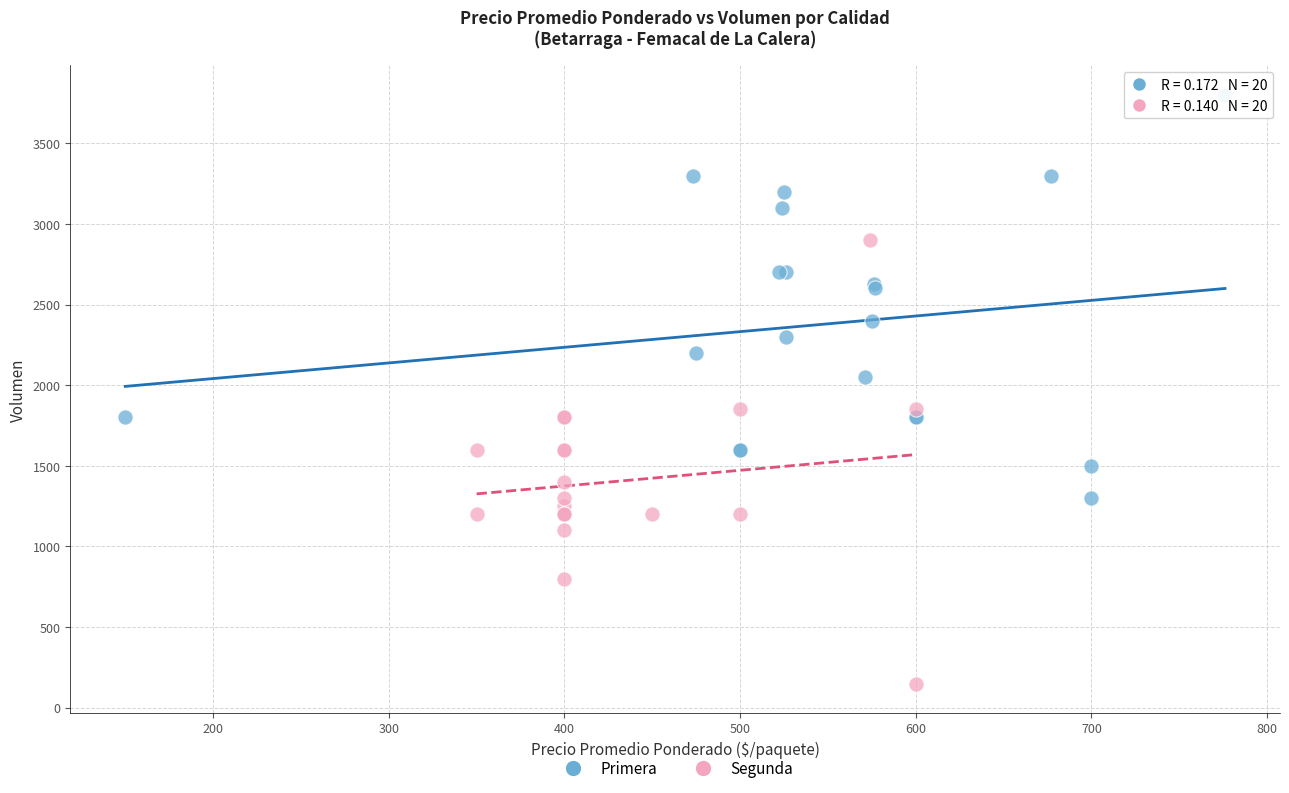

Which series contains the lowest Y value?

Segunda